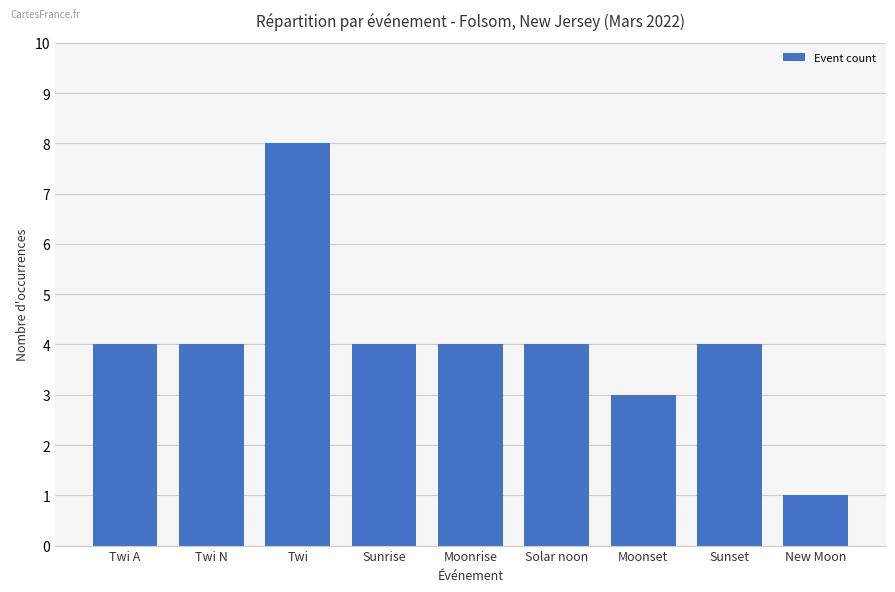

Which has a higher value, Twi N or New Moon?

Twi N